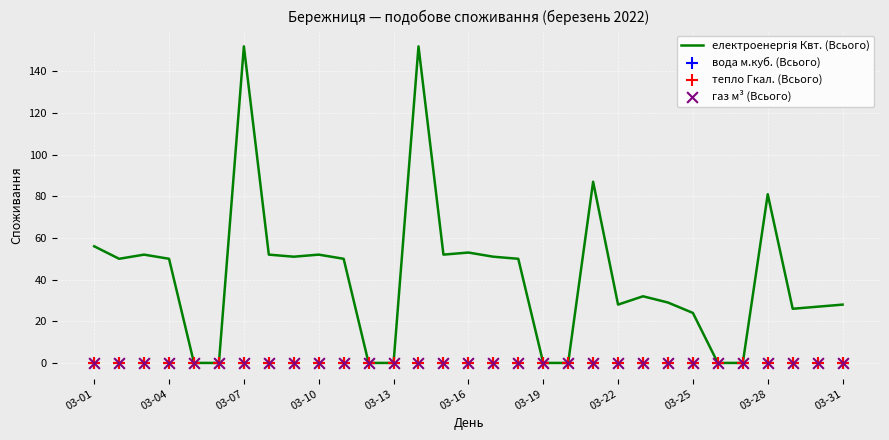

Is the value of електроенергія Квт. (Всього) at 30 greater than the value of газ м³ (Всього) at 13?

Yes